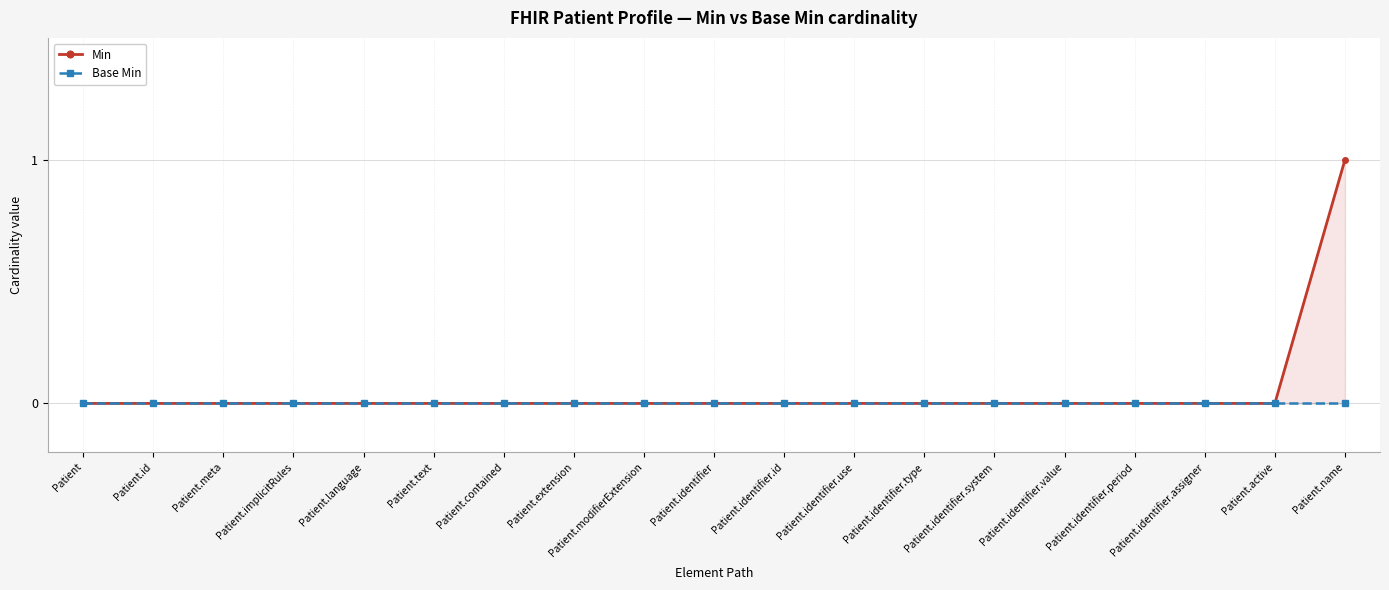

Reading left to right, transcribe all the data shown in this chart.

Min: Patient=0	Patient.id=0	Patient.meta=0	Patient.implicitRules=0	Patient.language=0	Patient.text=0	Patient.contained=0	Patient.extension=0	Patient.modifierExtension=0	Patient.identifier=0	Patient.identifier.id=0	Patient.identifier.use=0	Patient.identifier.type=0	Patient.identifier.system=0	Patient.identifier.value=0	Patient.identifier.period=0	Patient.identifier.assigner=0	Patient.active=0	Patient.name=1
Base Min: Patient=0	Patient.id=0	Patient.meta=0	Patient.implicitRules=0	Patient.language=0	Patient.text=0	Patient.contained=0	Patient.extension=0	Patient.modifierExtension=0	Patient.identifier=0	Patient.identifier.id=0	Patient.identifier.use=0	Patient.identifier.type=0	Patient.identifier.system=0	Patient.identifier.value=0	Patient.identifier.period=0	Patient.identifier.assigner=0	Patient.active=0	Patient.name=0